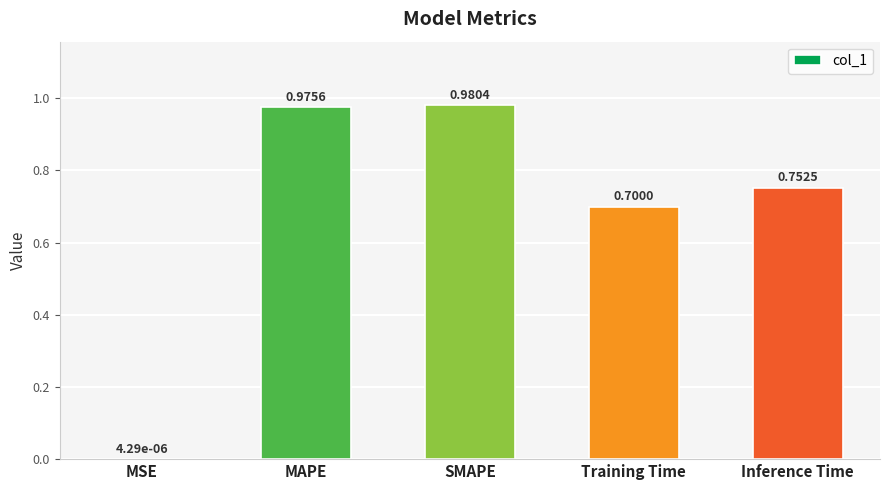

Which has a higher value, MAPE or SMAPE?

SMAPE